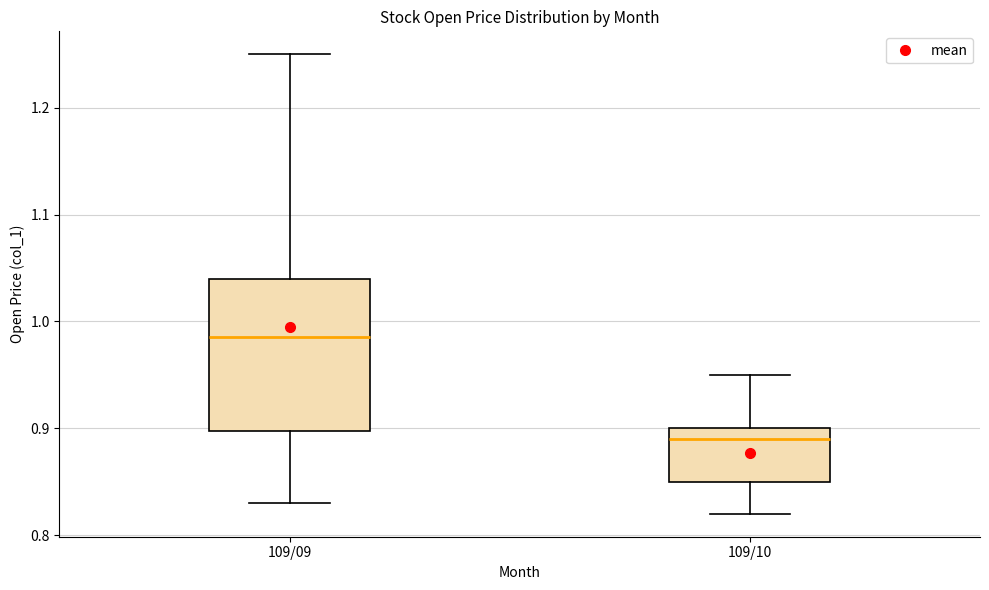

Comparing the boxes themselves (not the whiskers), which one is the tallest?

109/09